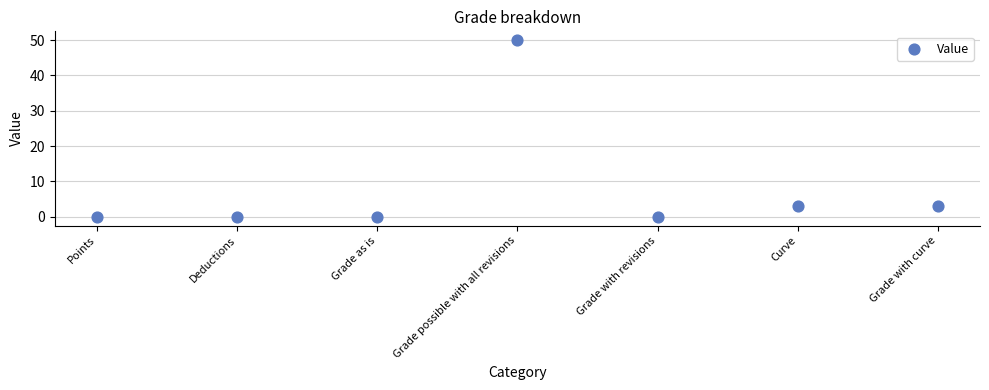

What is the average Y value?

8